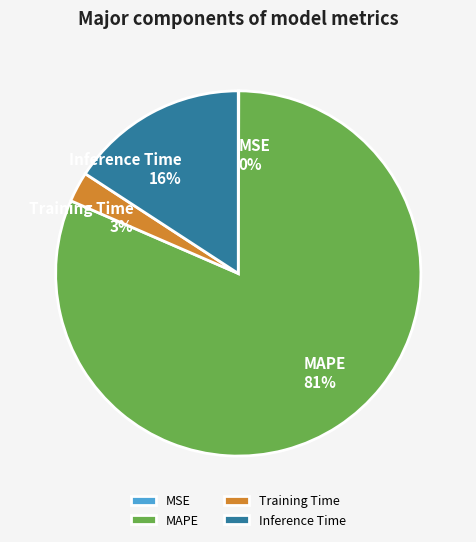

To the nearest percent, what is the average slice percentage?

25%